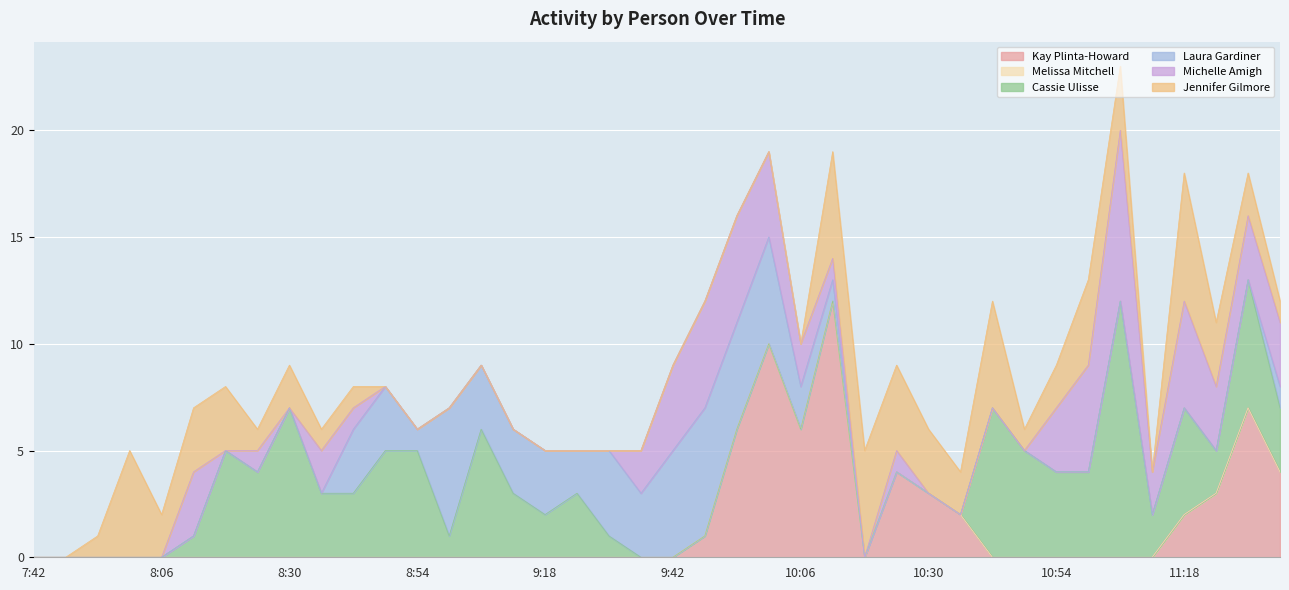

What is the difference between the maximum and second lowest values in the Michelle Amigh series?

8